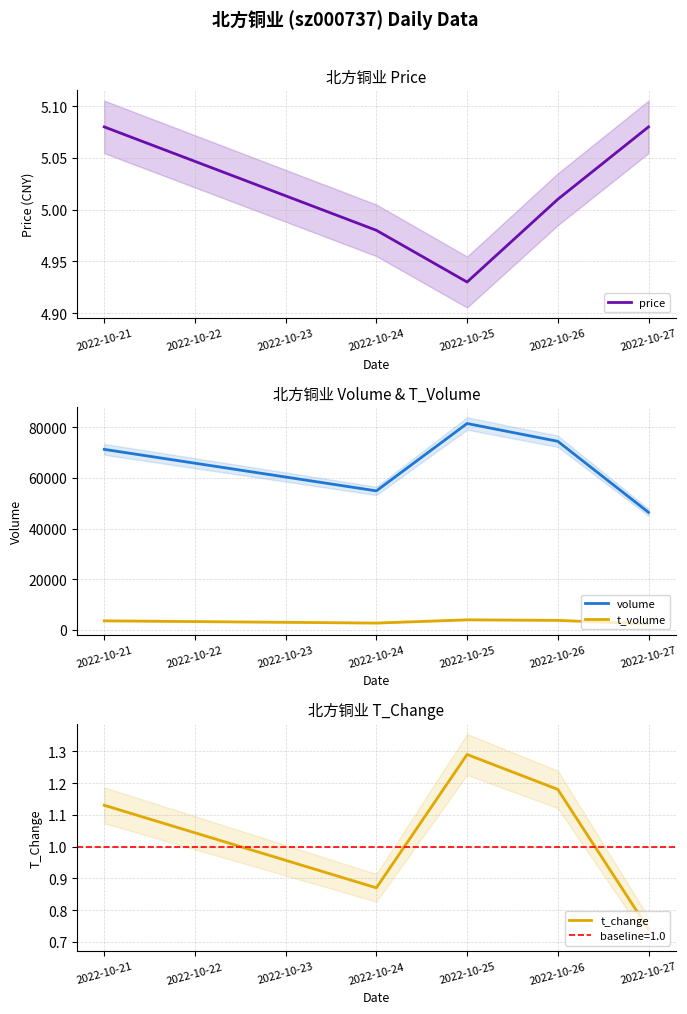

Is the value of t_volume at 2022-10-27 greater than the value of volume at 2022-10-26?

No